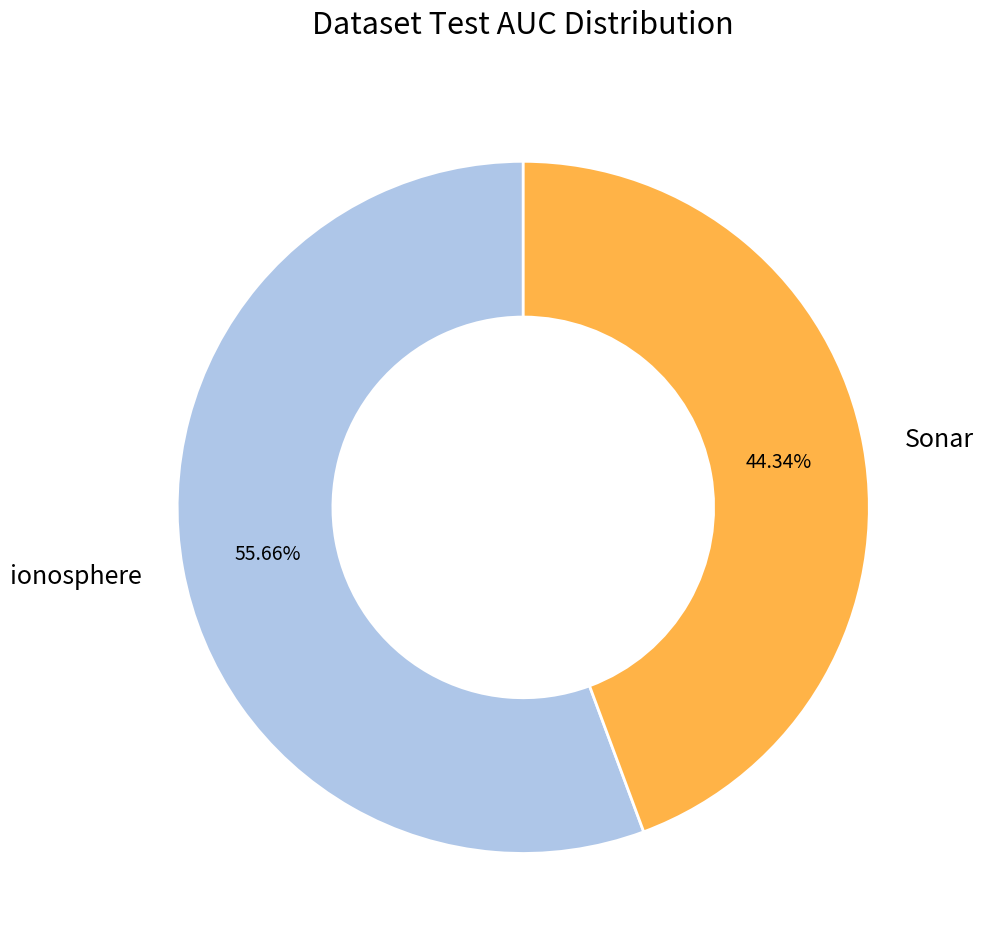

How many segments does this pie chart have?

2